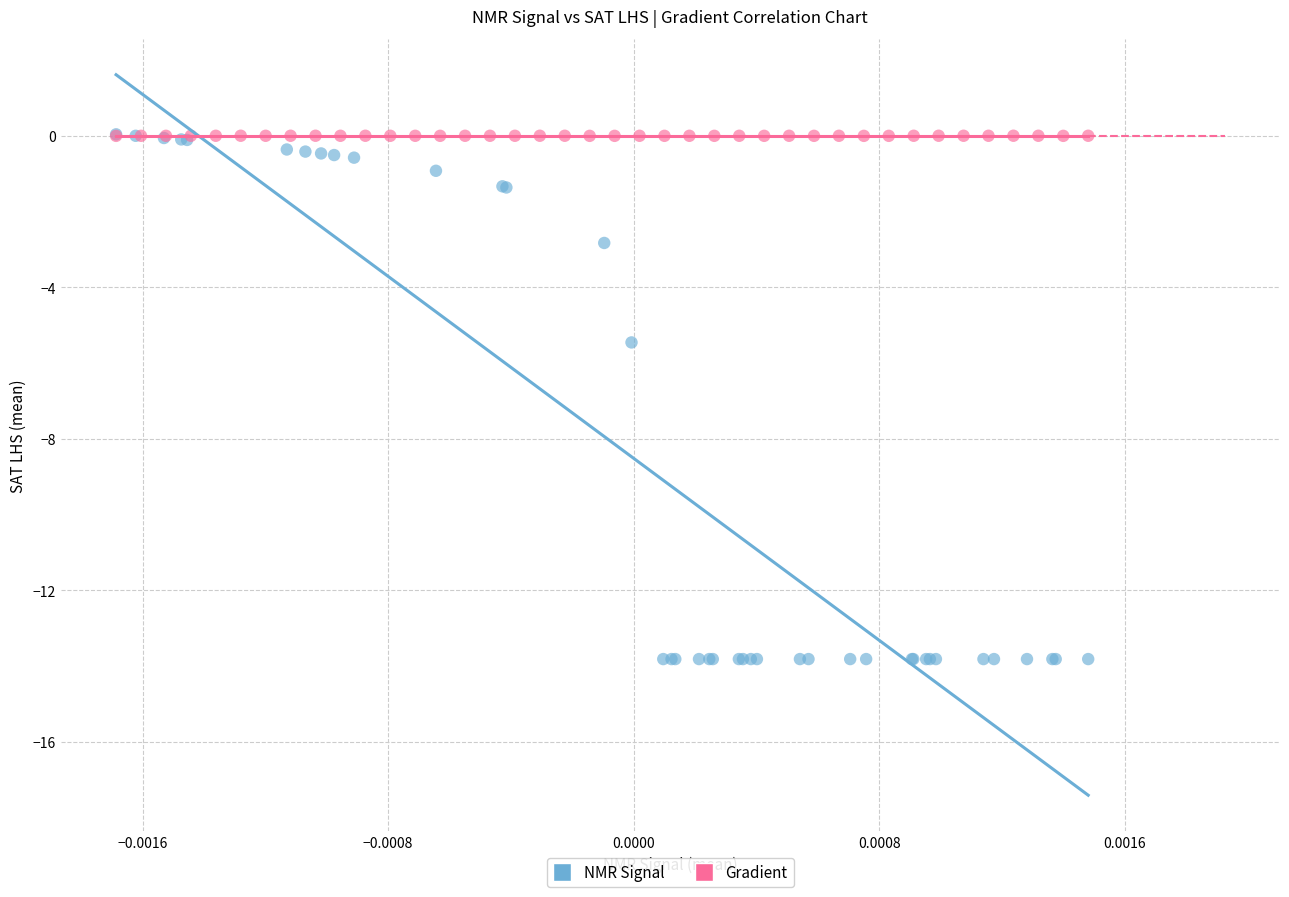

Which series has the largest Y range (max minus min)?

NMR Signal